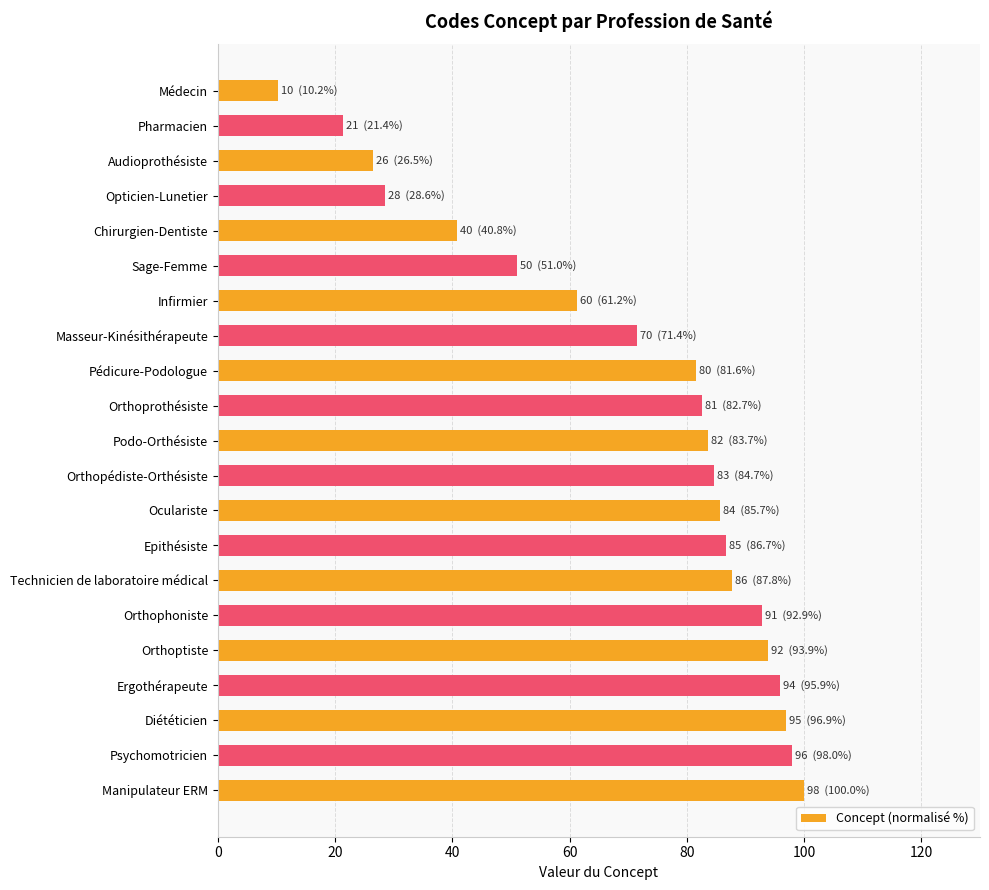

Reading top to bottom, list all the values displayed in this chart.

Médecin=10.2	Pharmacien=21.4	Audioprothésiste=26.5	Opticien-Lunetier=28.6	Chirurgien-Dentiste=40.8	Sage-Femme=51.0	Infirmier=61.2	Masseur-Kinésithérapeute=71.4	Pédicure-Podologue=81.6	Orthoprothésiste=82.7	Podo-Orthésiste=83.7	Orthopédiste-Orthésiste=84.7	Oculariste=85.7	Epithésiste=86.7	Technicien de laboratoire médical=87.8	Orthophoniste=92.9	Orthoptiste=93.9	Ergothérapeute=95.9	Diététicien=96.9	Psychomotricien=98.0	Manipulateur ERM=100.0